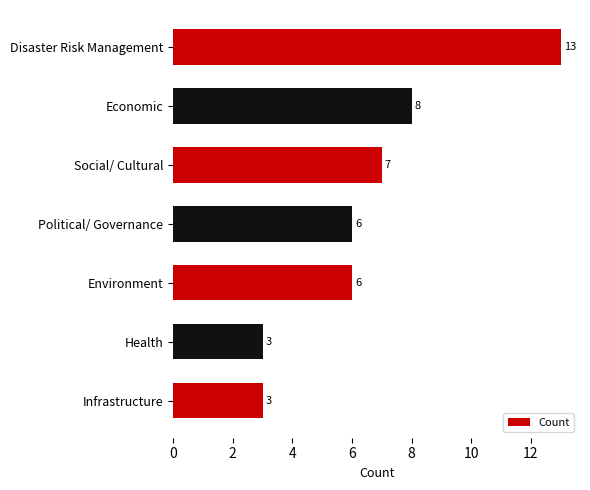

The value at Political/ Governance is 10. True or false?

False